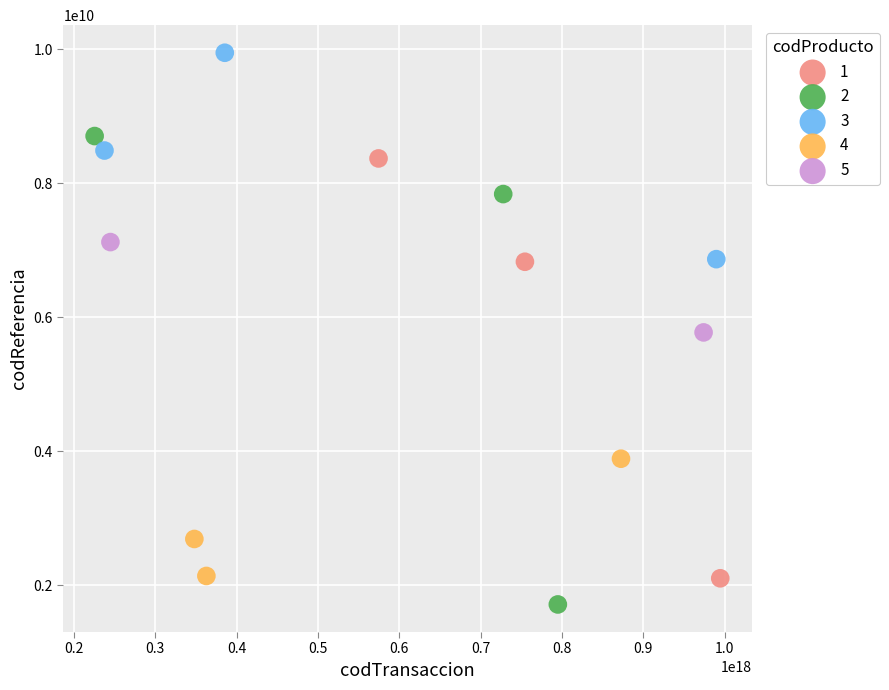

What are all the series names shown in the legend?

1, 2, 3, 4, 5